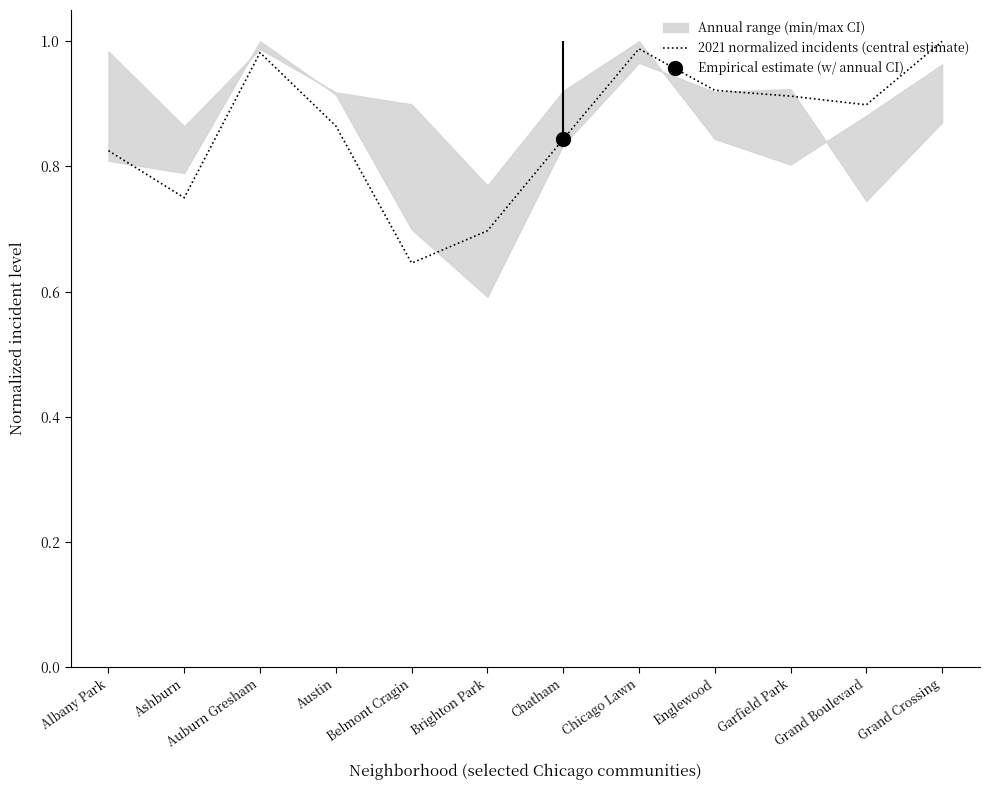

What is the approximate value at Ashburn?

0.8